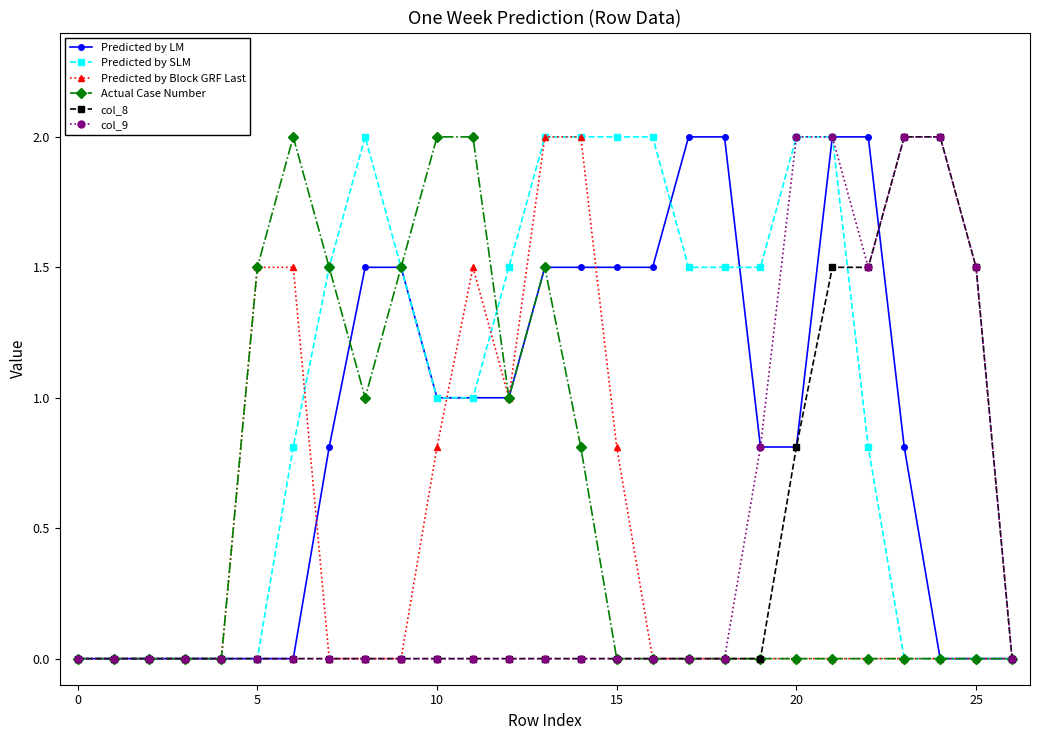

How many lines are shown in the chart?

6